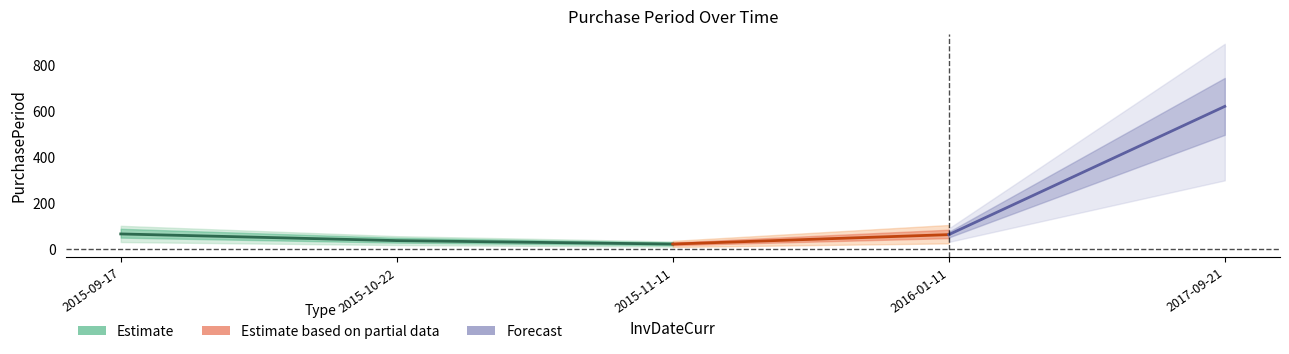

At which category does the data reach its first local valley?

2015-11-11